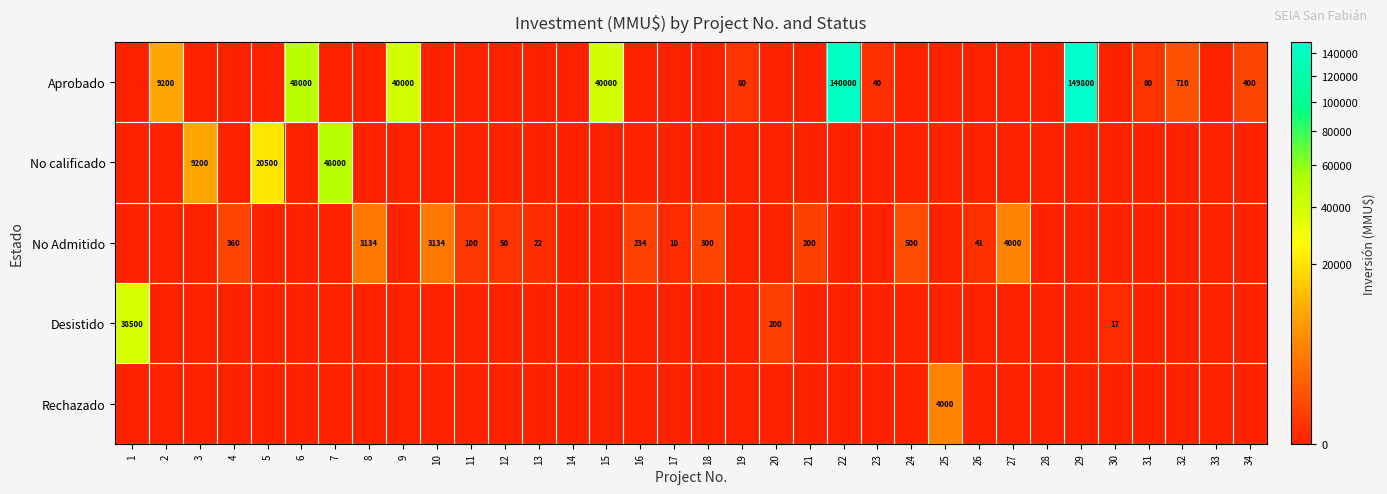

True or false: Aprobado has a value of 80 at 19.

True